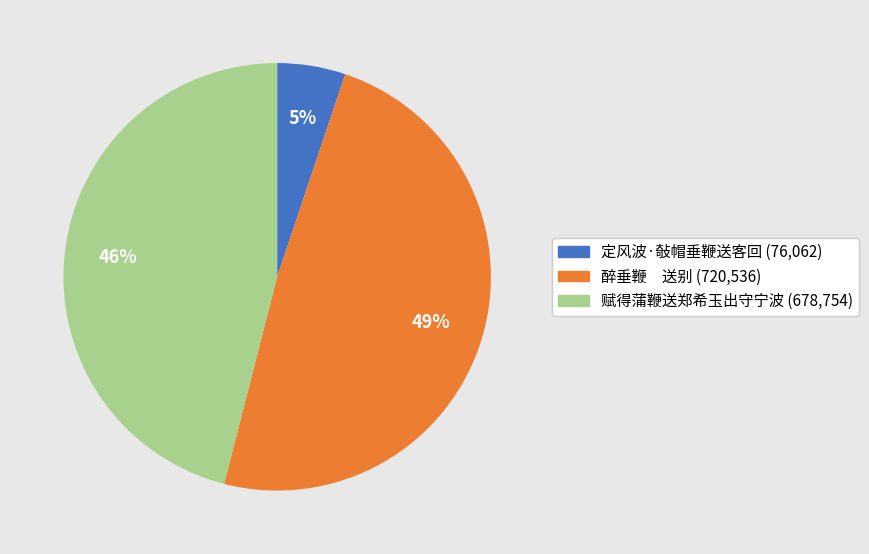

The 定风波·敧帽垂鞭送客回 slice represents 5% of the pie. True or false?

True